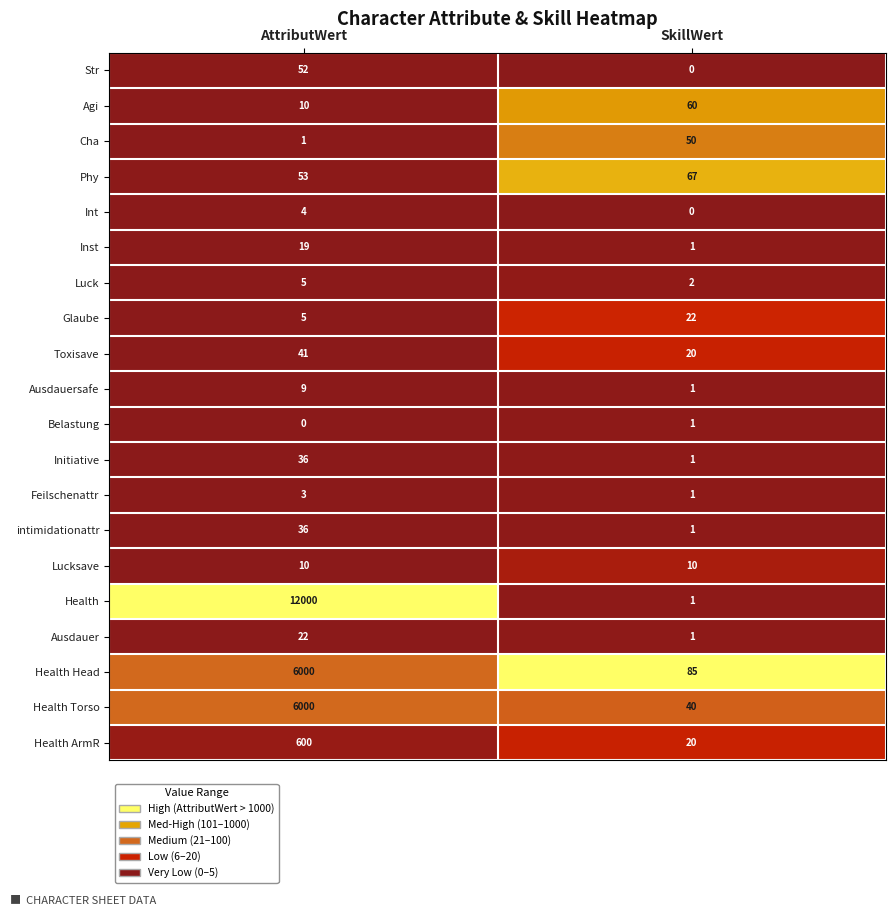

Rank the categories by Luck value from highest to lowest.

AttributWert, SkillWert